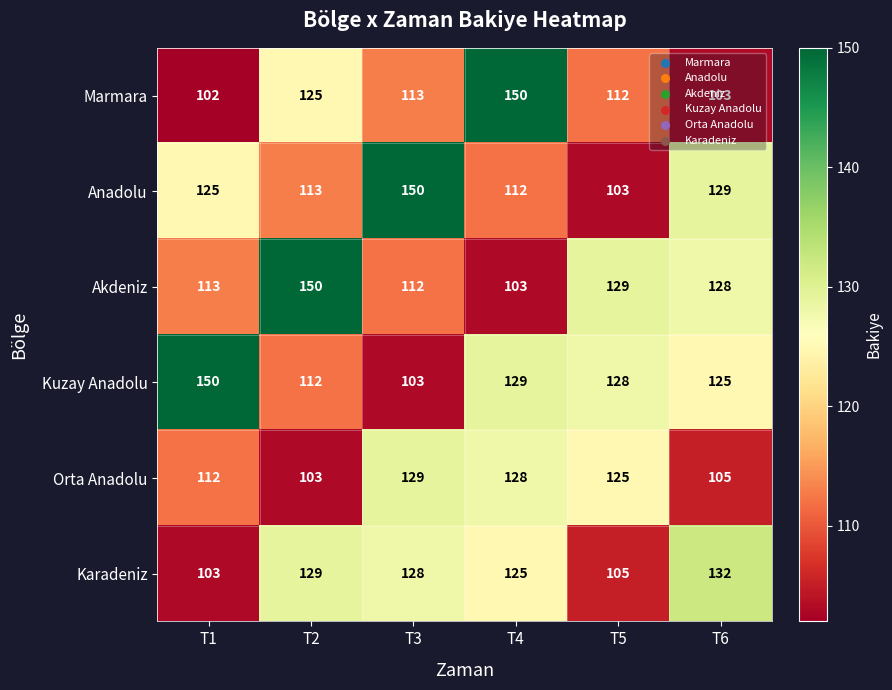

At which label is Orta Anadolu closest to 116?

T1